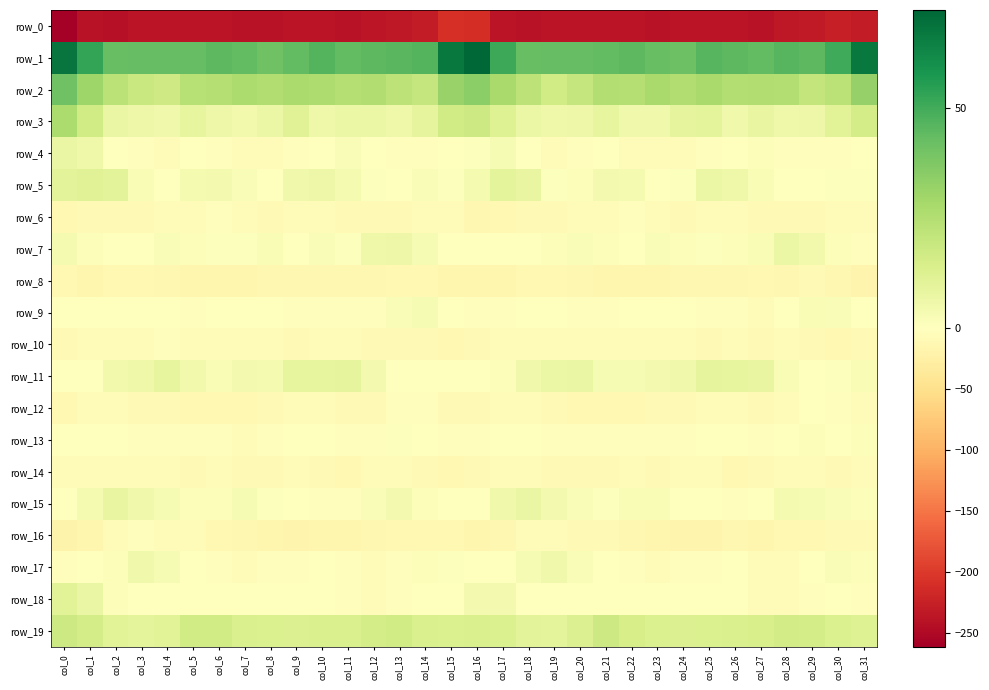

At which label is row_18 closest to 2?

col_2